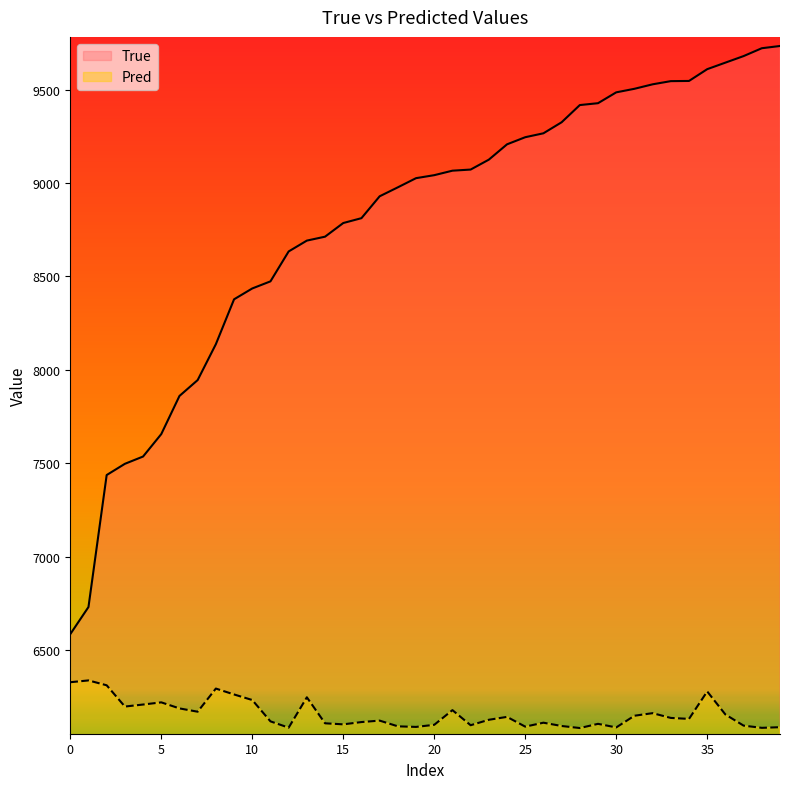

Rank the series by their maximum value, from lowest to highest.

Pred, True